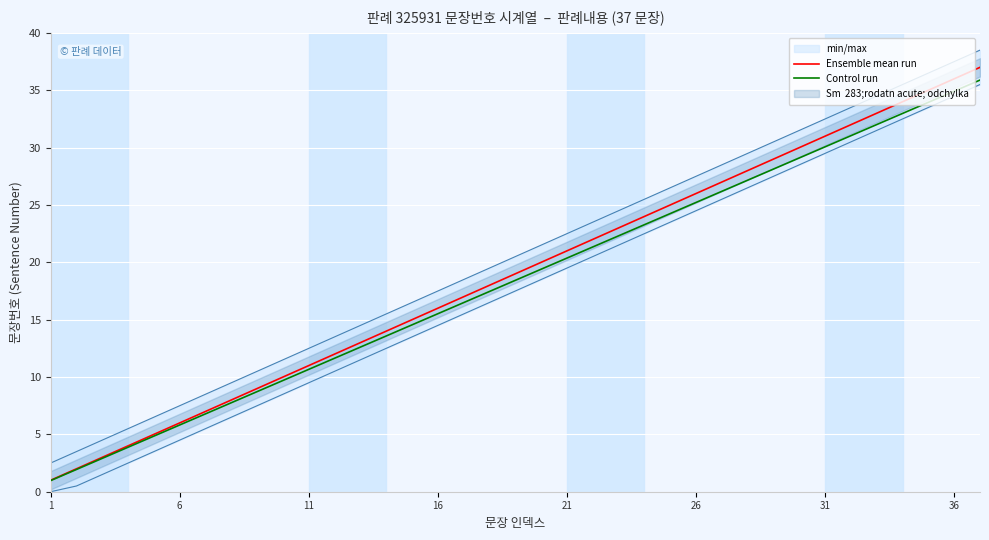

What is the maximum value for Ensemble mean run?

37.0